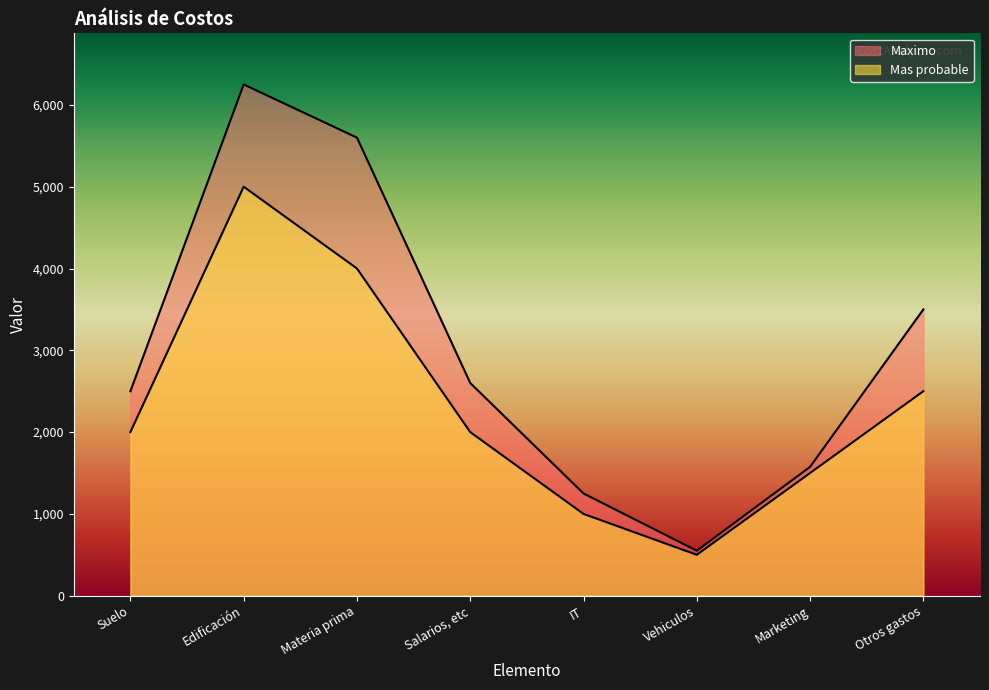

Reading left to right, transcribe all the data shown in this chart.

Maximo: 2500	6250	5600	2600	1250	550	1575	3500
Mas probable: 2000	5000	4000	2000	1000	500	1500	2500